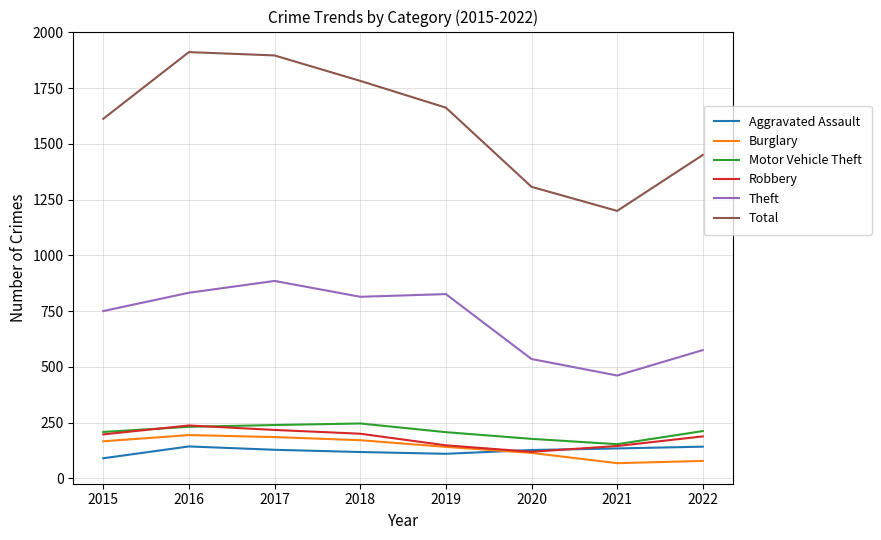

How many intersections are there between Aggravated Assault and Robbery?

2